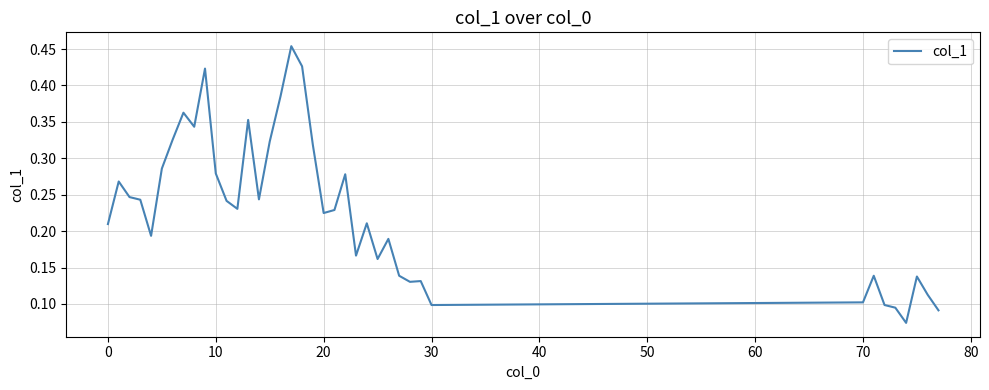

Does the chart display data point markers on the line(s)?

No